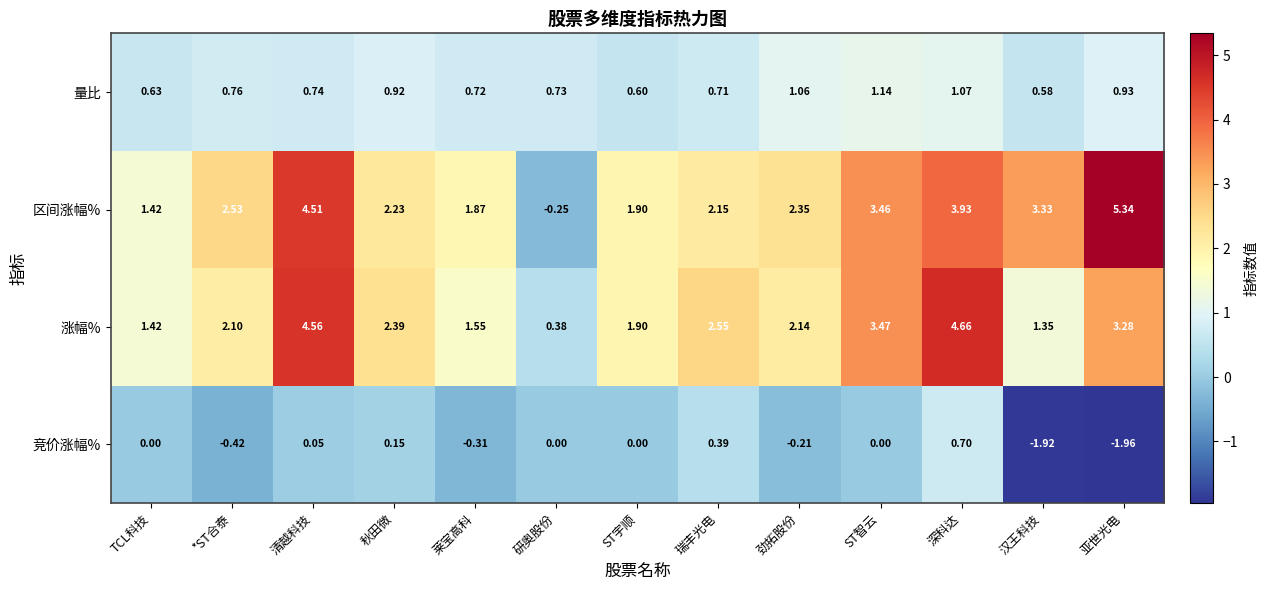

Is the value of 涨幅% at 汉王科技 greater than the value of 量比 at 深科达?

Yes